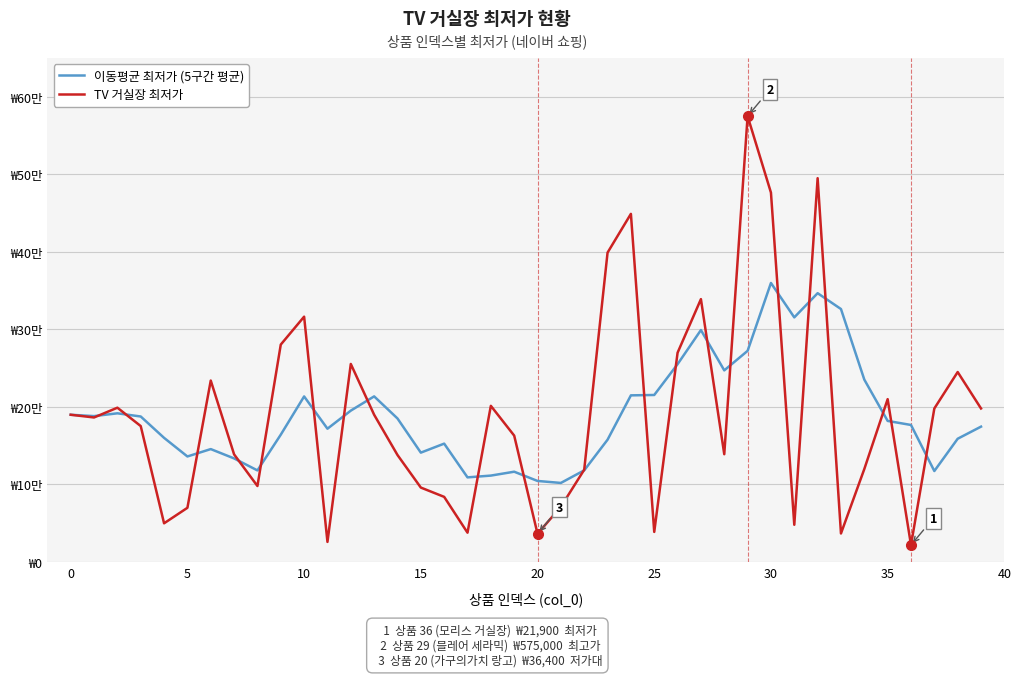

Which series has the largest range (max minus min)?

TV 거실장 최저가